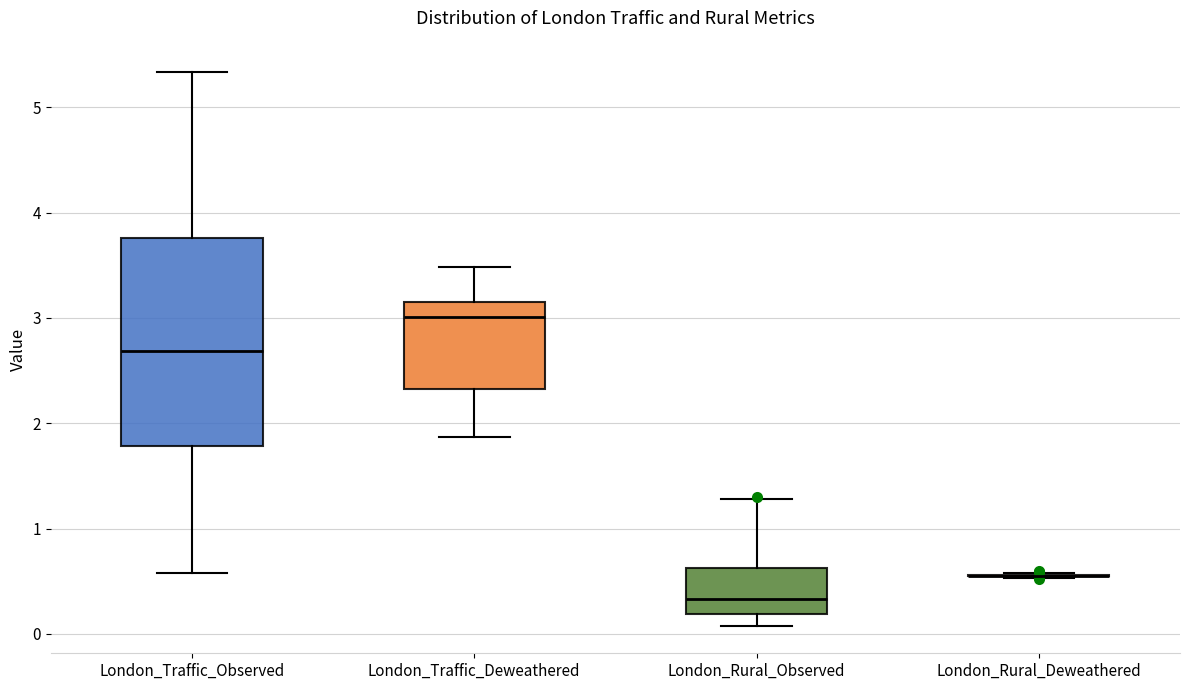

Which box is the tallest, from its lower edge to its upper edge?

London_Traffic_Observed